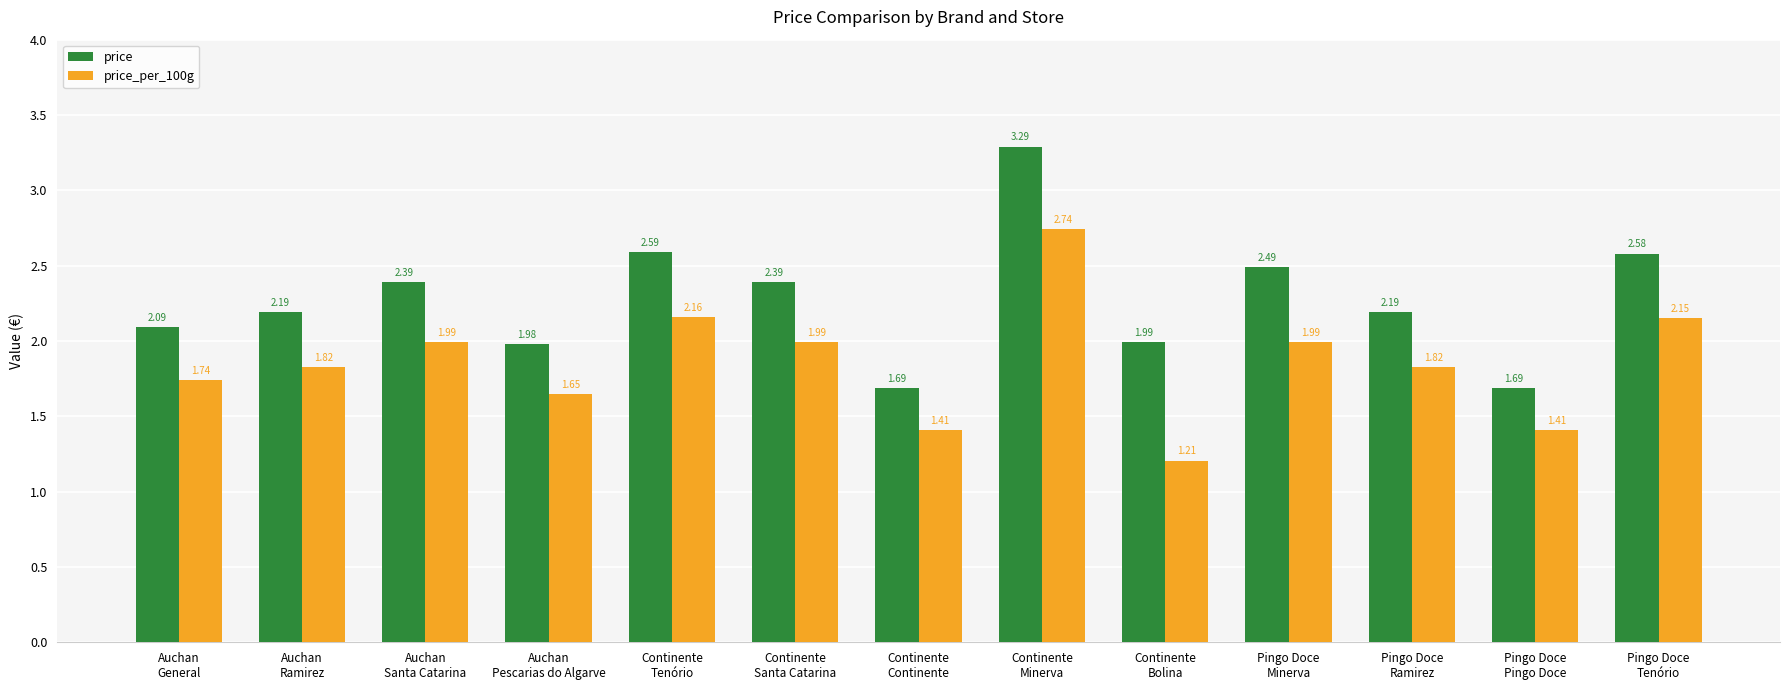

What is the sum of all price values?

29.6